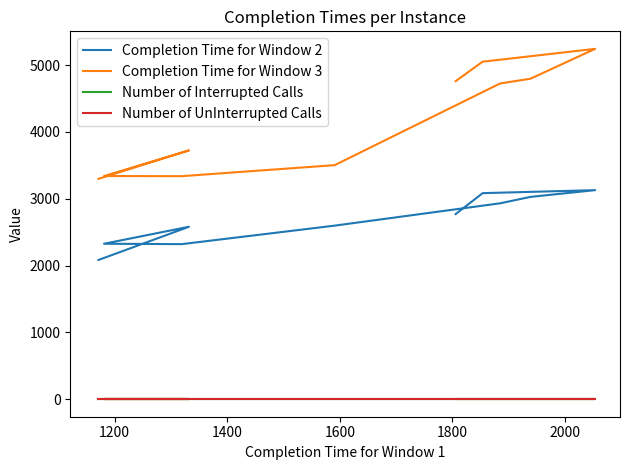

True or false: Number of Interrupted Calls and Completion Time for Window 2 intersect in this chart.

False